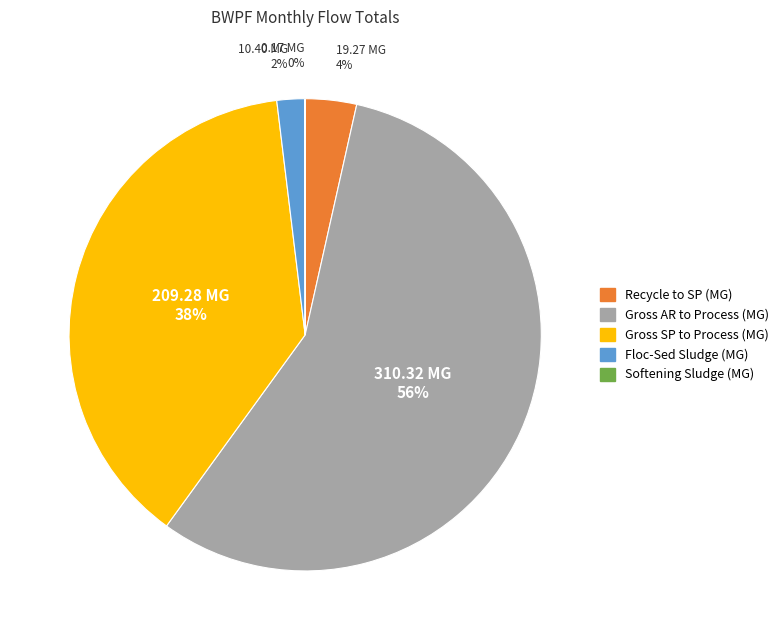

To the nearest percent, what is the average slice percentage?

20%